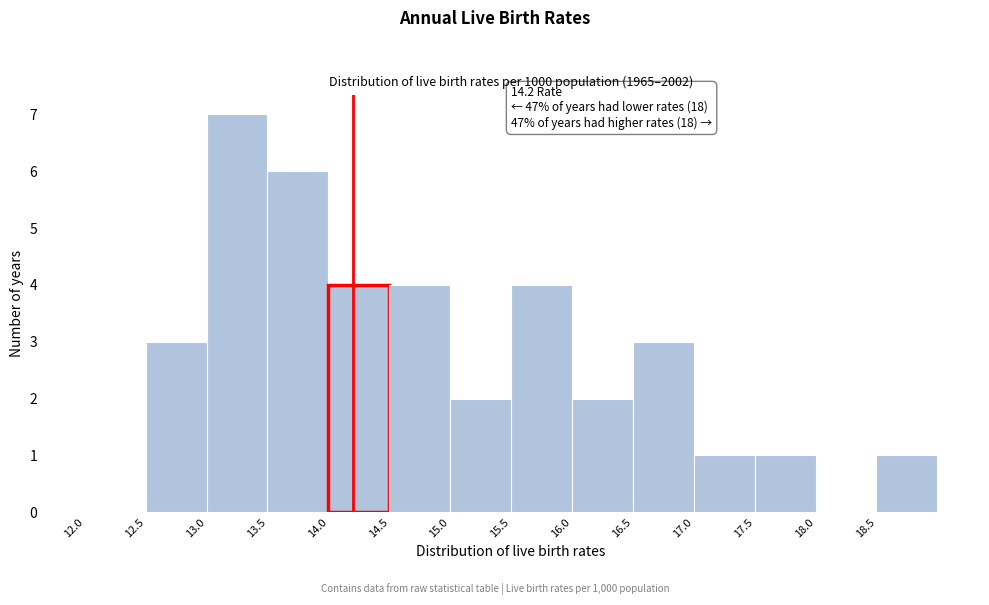

Over which range of the x-axis is the bar tallest?

13.0 to 13.5